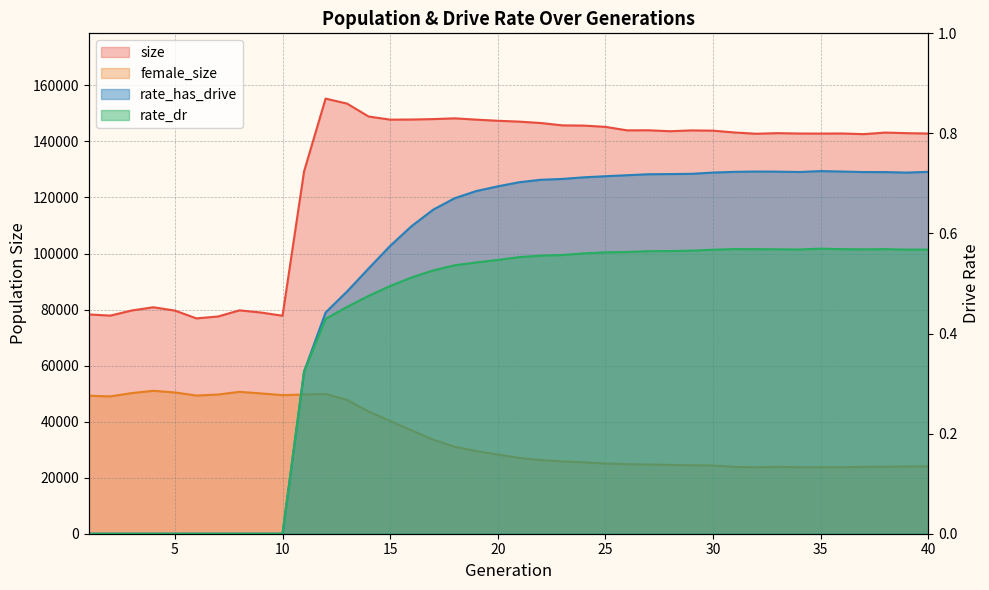

Does the chart display data point markers on the line(s)?

No